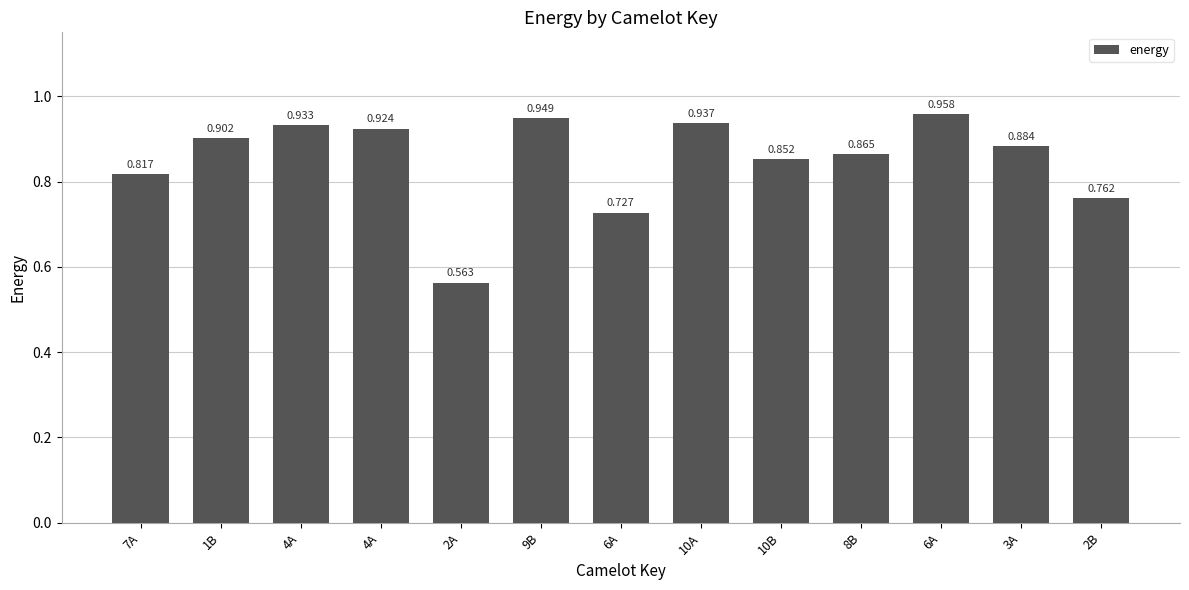

Reading right to left, list all the values displayed in this chart.

2B=0.8	3A=0.9	6A=1.0	8B=0.9	10B=0.9	10A=0.9	6A=0.7	9B=0.9	2A=0.6	4A=0.9	4A=0.9	1B=0.9	7A=0.8